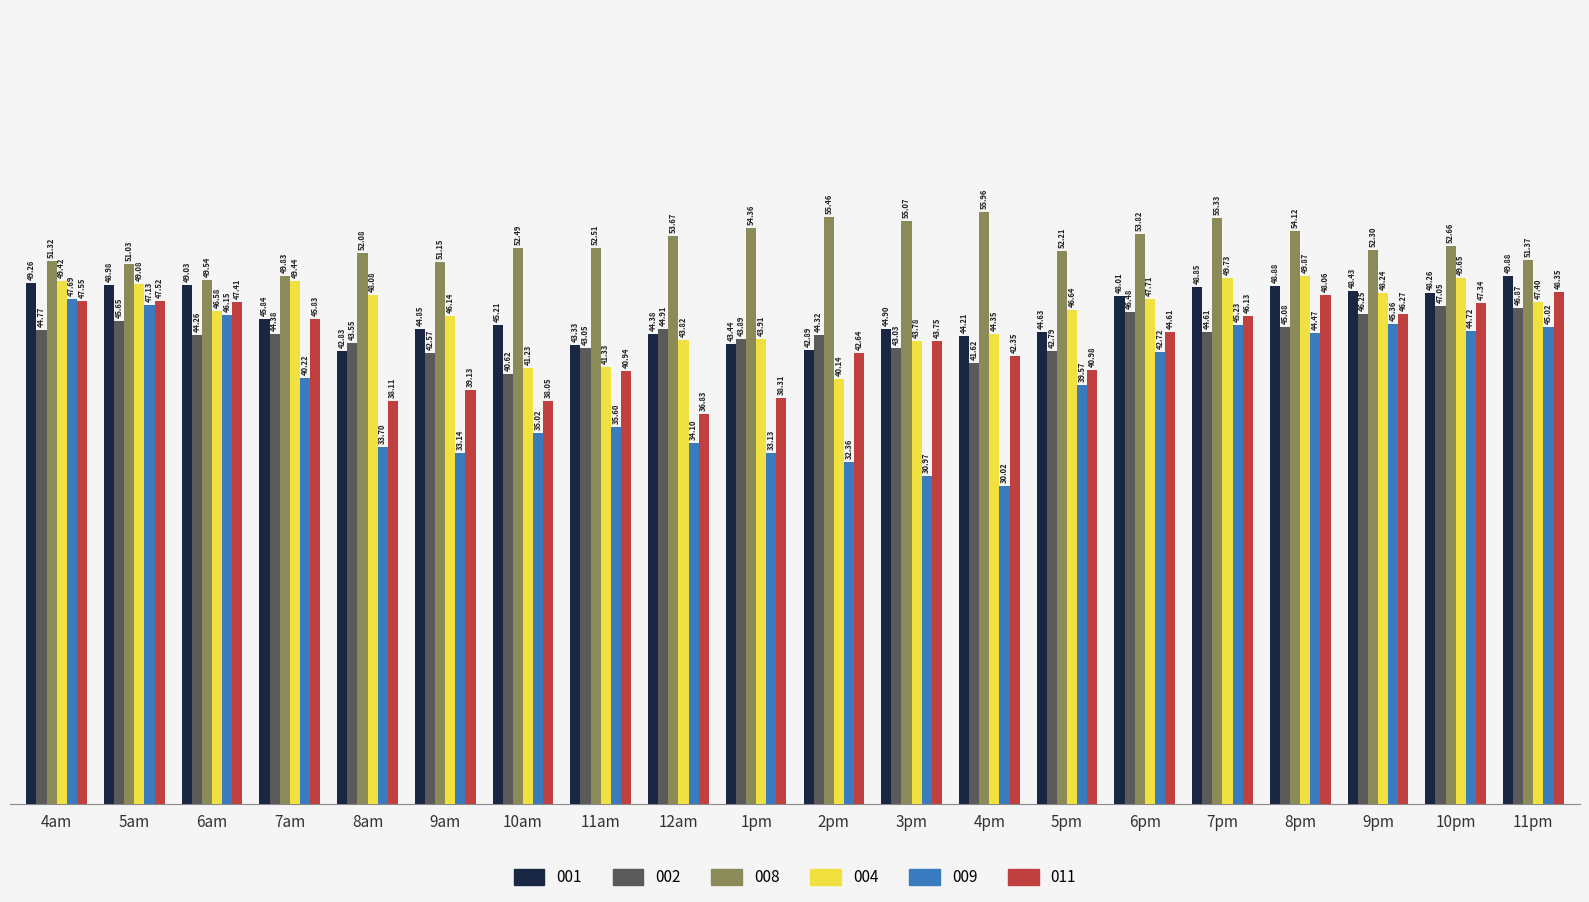

Which series has the largest range (max minus min)?

009